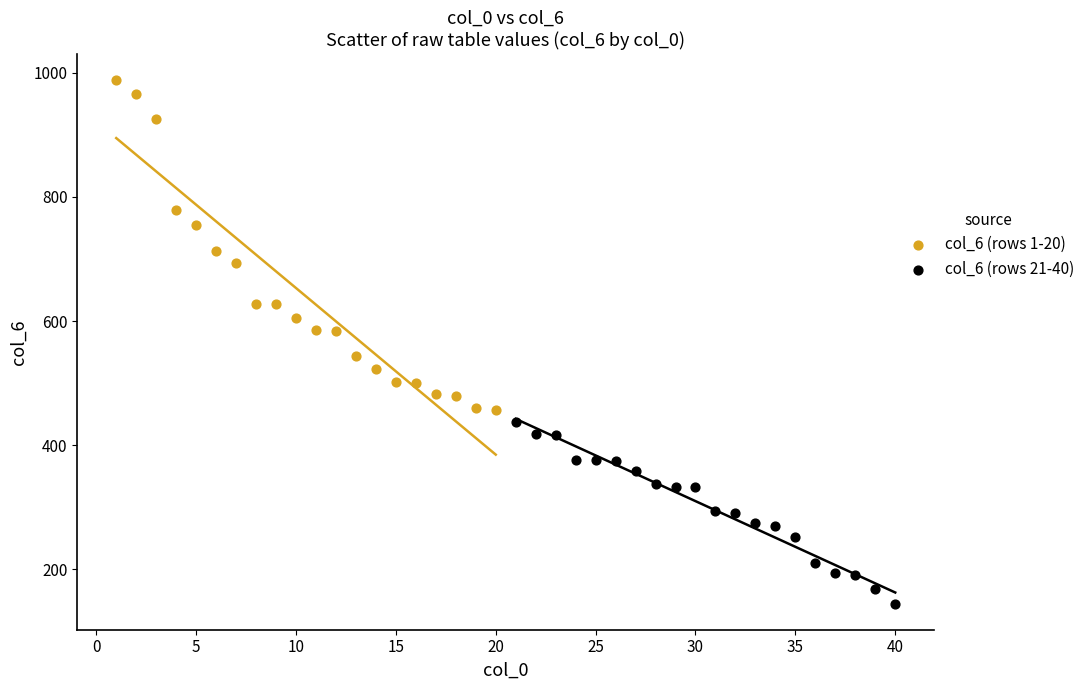

Which series contains the lowest Y value?

col_6 (rows 21-40)